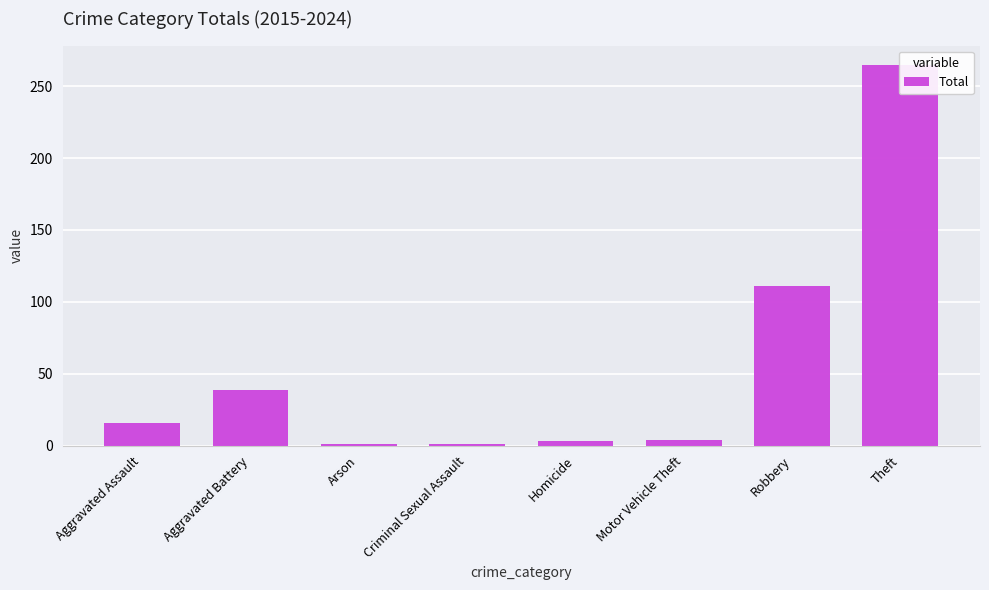

Which label corresponds to the largest value in the chart?

Theft